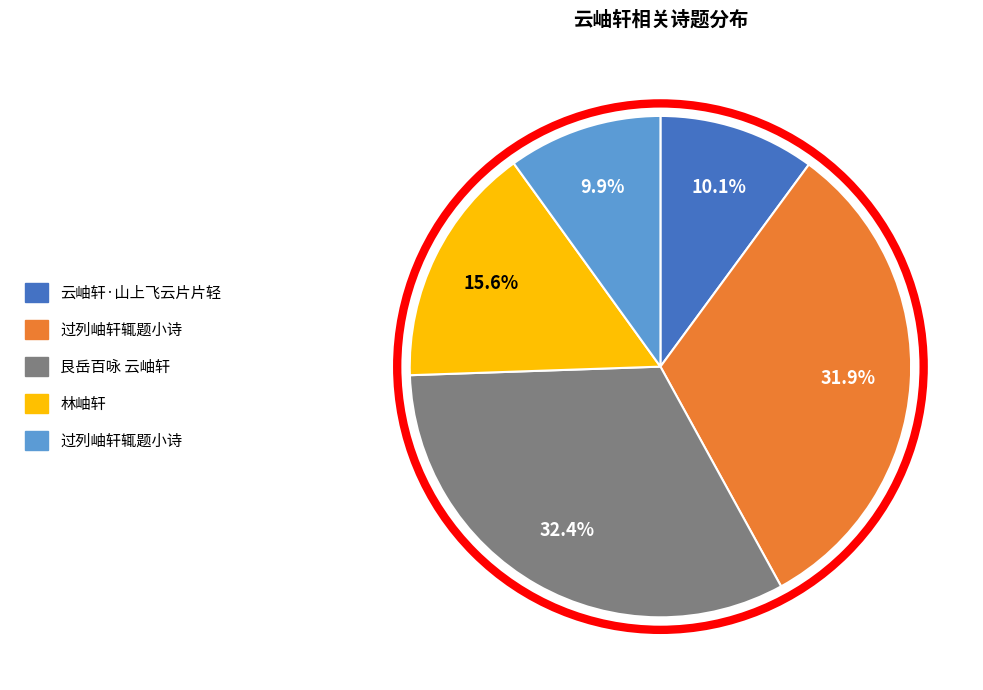

Is there any slice that represents more than half of the pie?

No